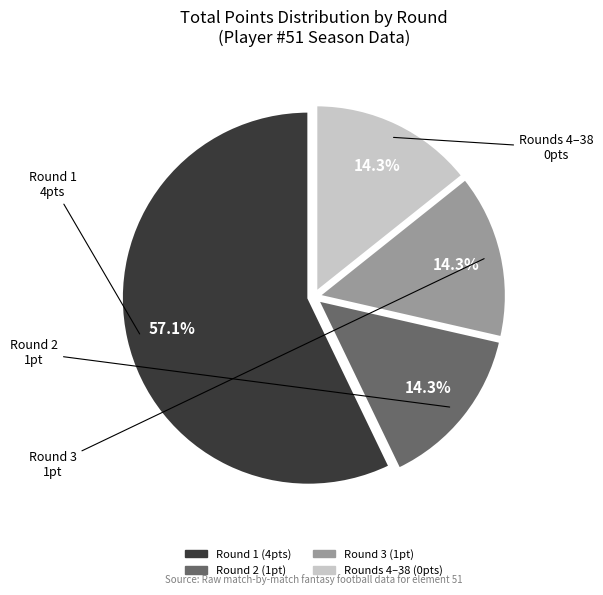

Is there any slice that represents more than half of the pie?

Yes